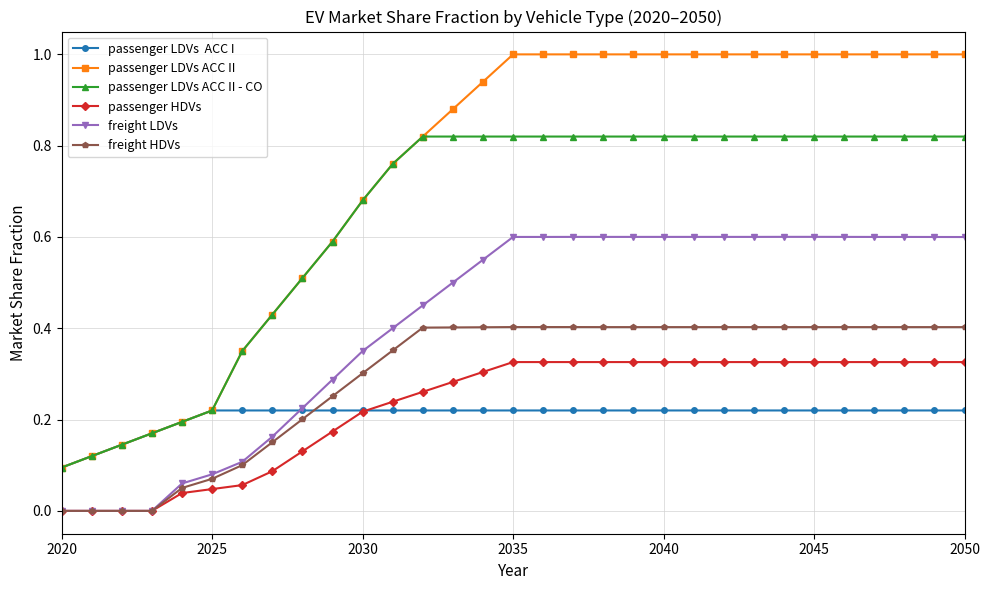

What is the maximum value shown in the chart?

1.0